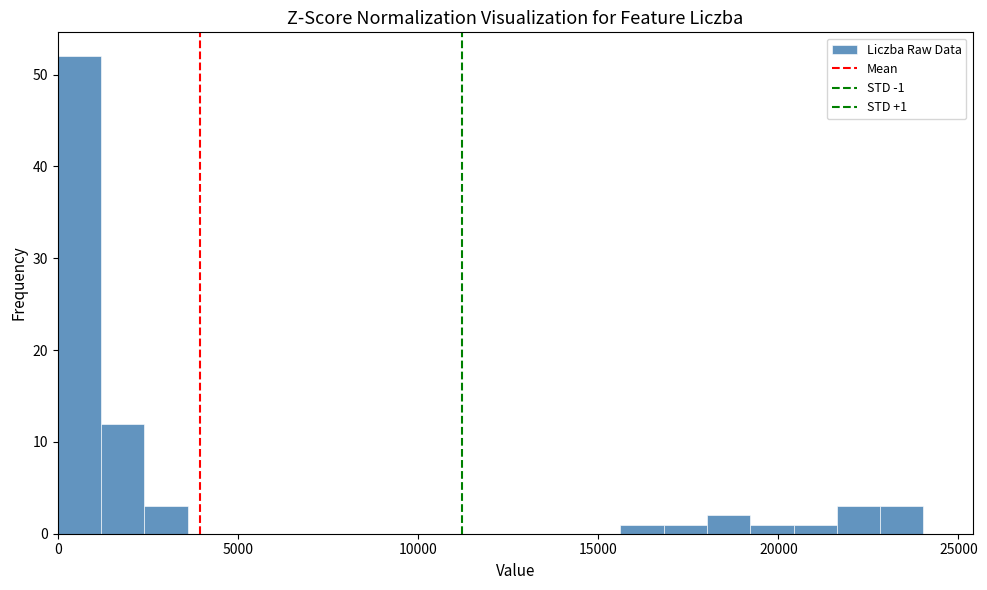

Read against the x-axis, roughly where is the centre of the tallest bar?

500